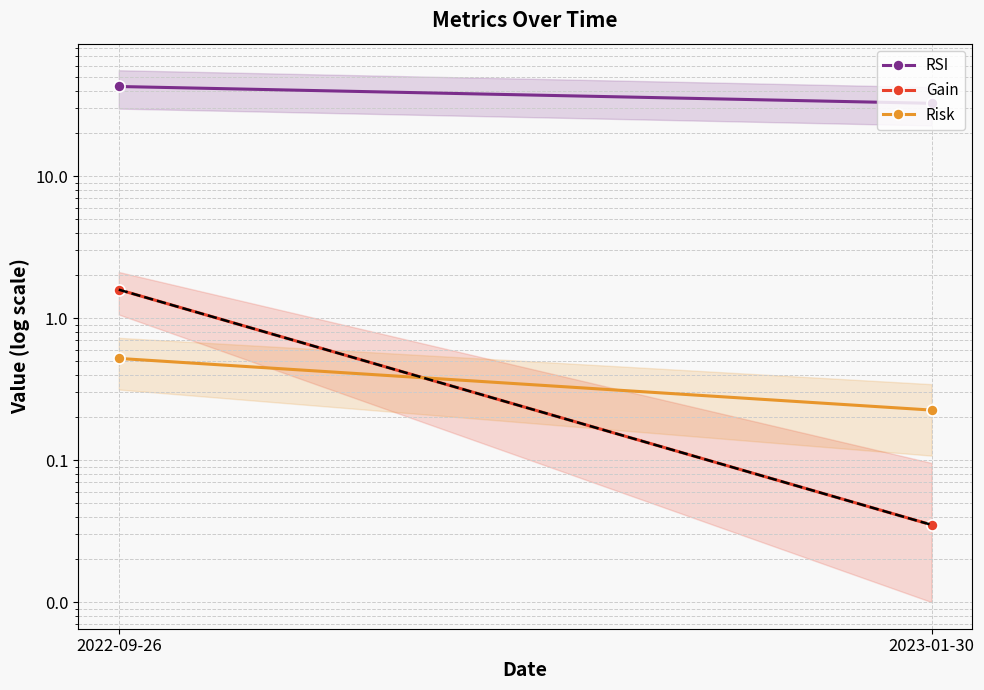

Reading left to right, extract all data points from this chart.

RSI: 2022-09-26=42.7	2023-01-30=32.5
Gain: 2022-09-26=1.6	2023-01-30=0.0
Risk: 2022-09-26=0.5	2023-01-30=0.2